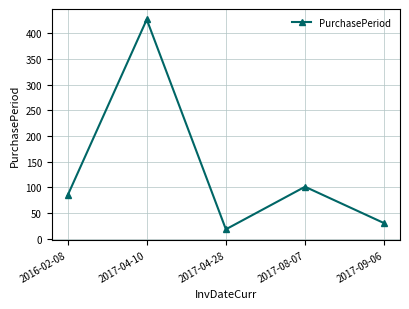

At which category does the data reach its first local valley?

2017-04-28